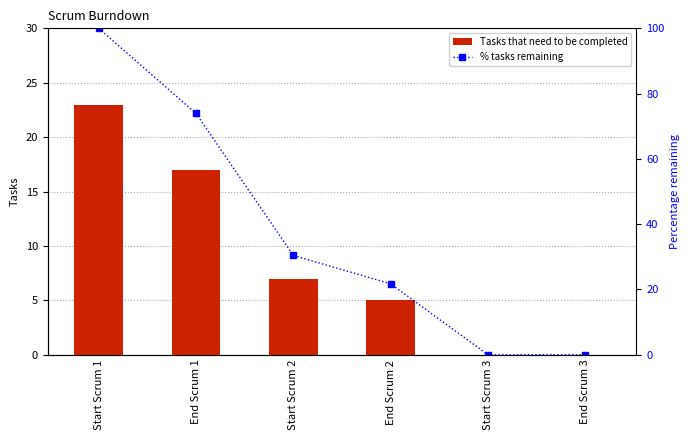

At which category is the sum across all series the highest?

Start Scrum 1